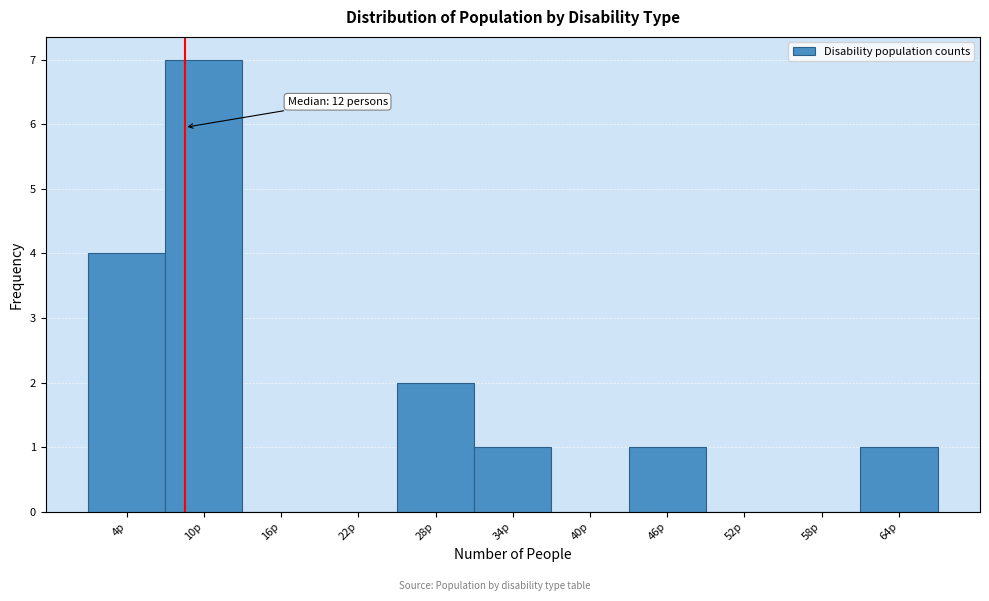

Reading left to right, extract all data points from this chart.

4p=4	10p=7	16p=0	22p=0	28p=2	34p=1	40p=0	46p=1	52p=0	58p=0	64p=1